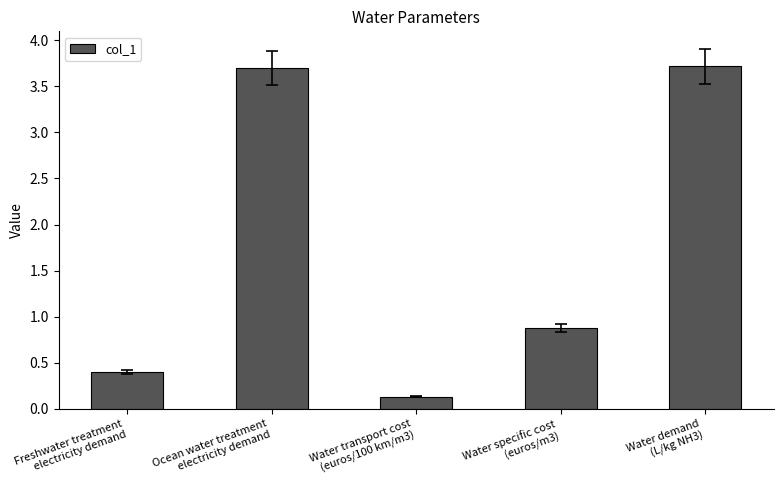

What is the value of the 2nd bar from the left?

3.7